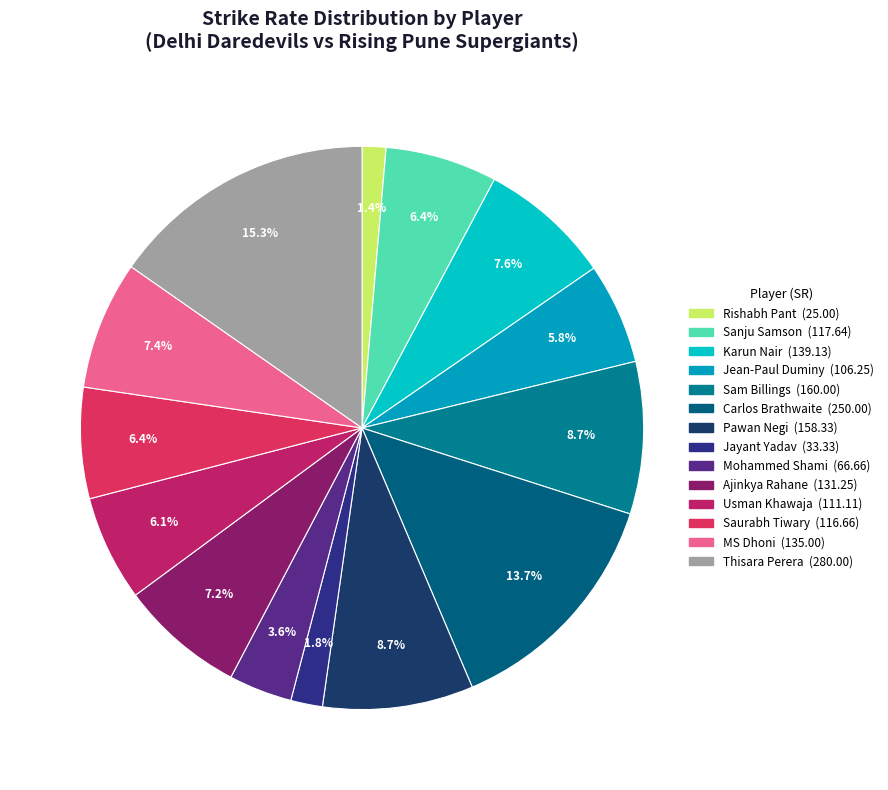

How many segments does this pie chart have?

14